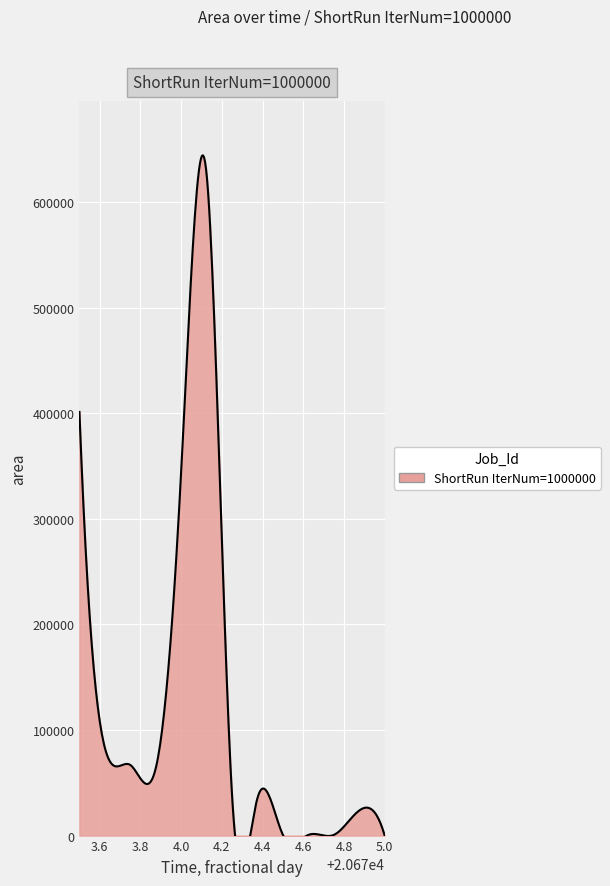

Reading left to right, extract all data points from this chart.

20673.5=401250	20673.625=83125	20673.75=66875	20673.875=63750	20674.0=345000	20674.125=626250	20674.25=38125	20674.375=35625	20674.5=625	20674.625=625	20674.75=625	20674.875=23750	20675.0=0